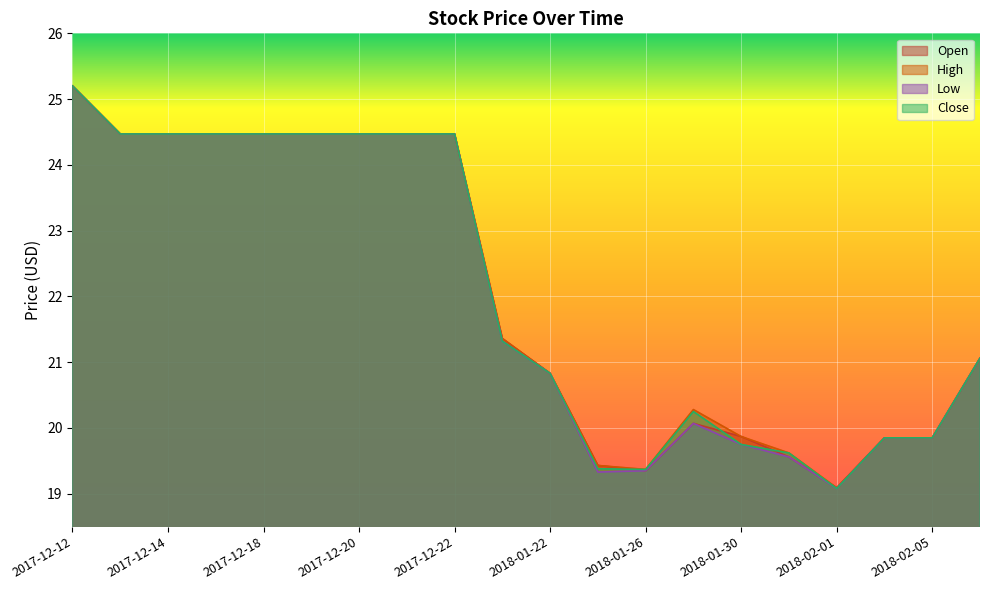

How many values in the High series exceed 21?

11